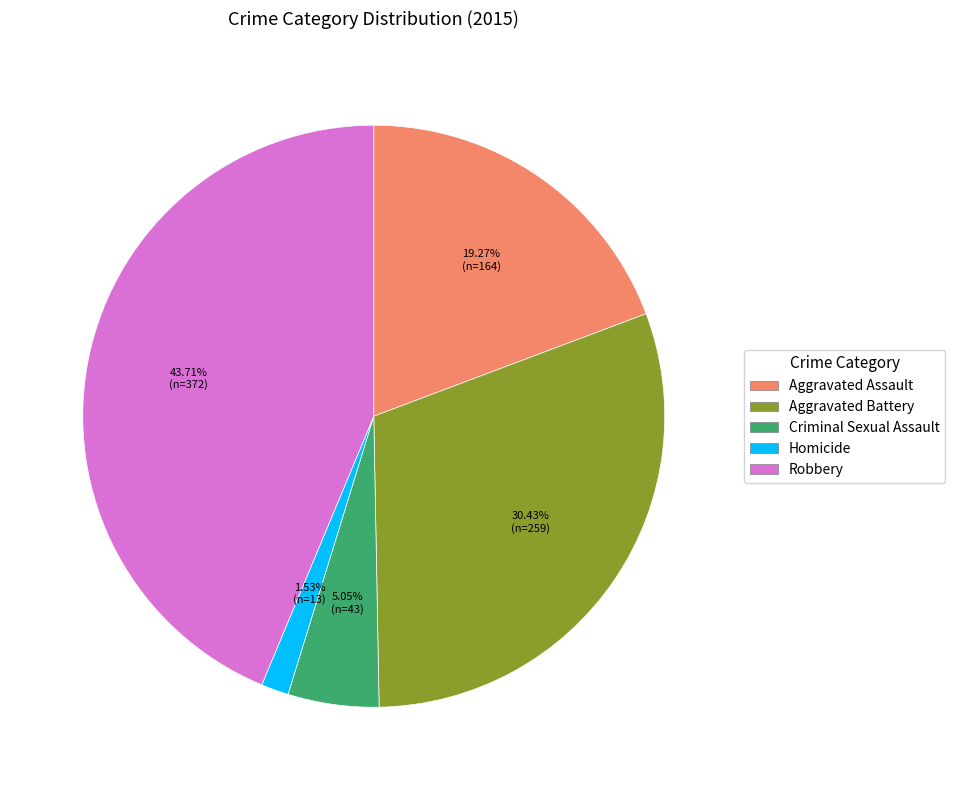

True or false: Criminal Sexual Assault accounts for 5% of the total.

True